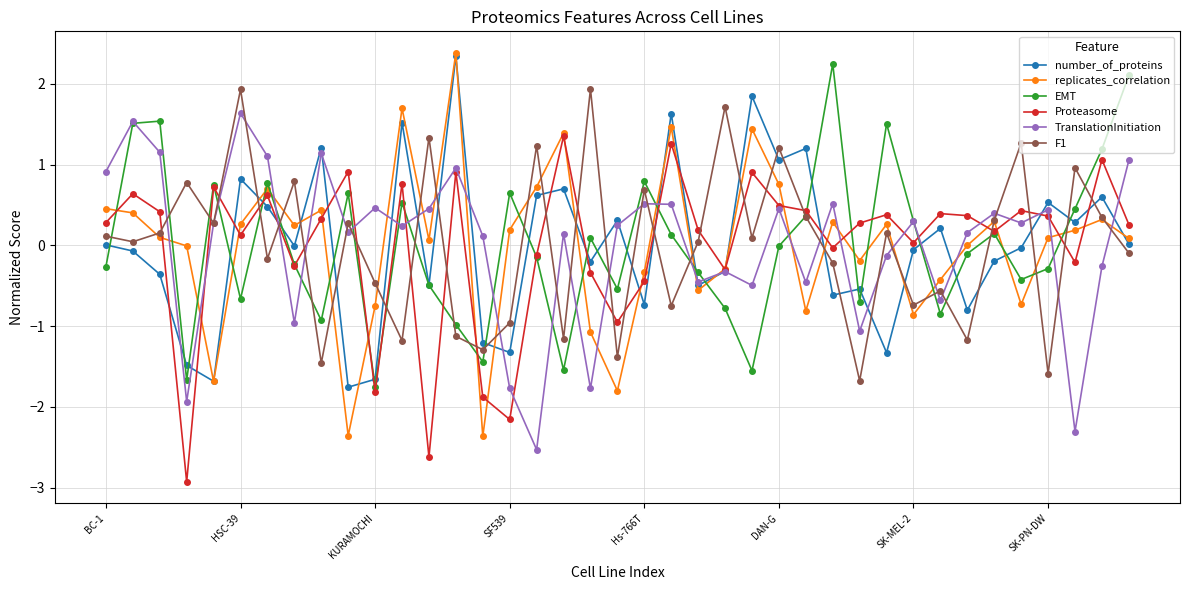

What is the value of the Proteasome point at the 39th from the left?

0.3